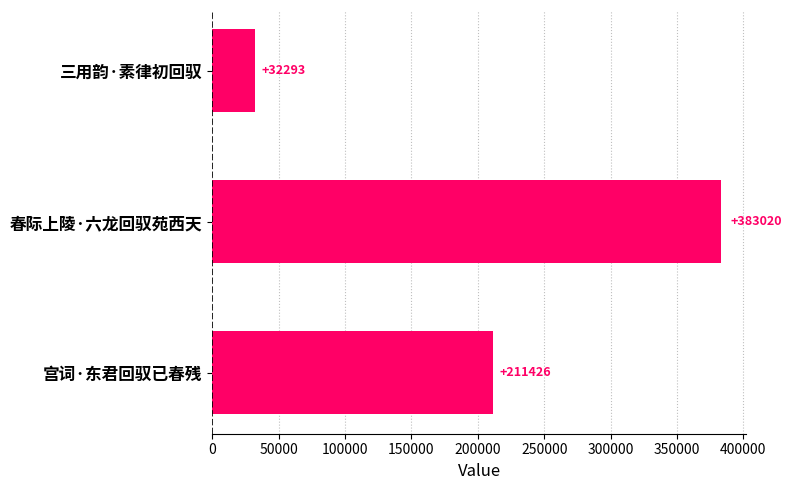

Are the bars horizontal?

Yes